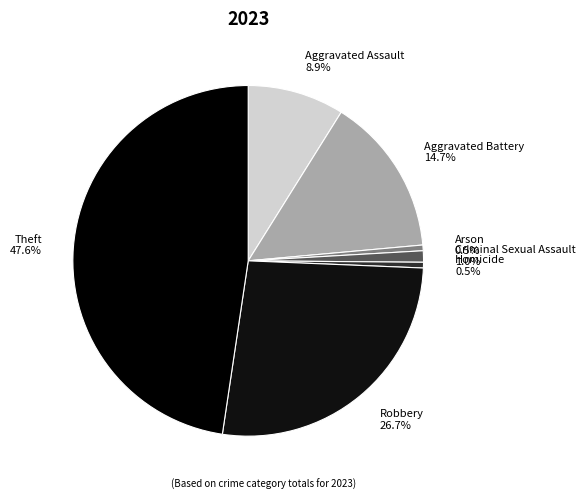

What is the largest slice in the pie chart?

Theft